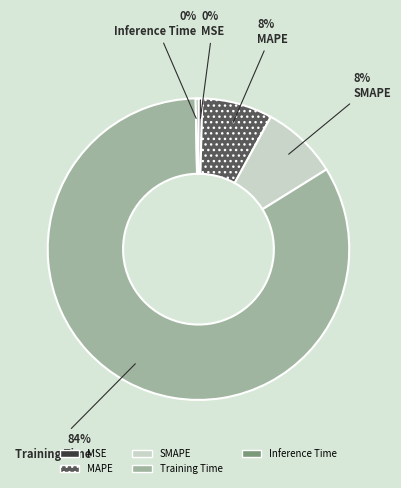

To the nearest percent, what is the combined percentage of Training Time and MSE?

84%